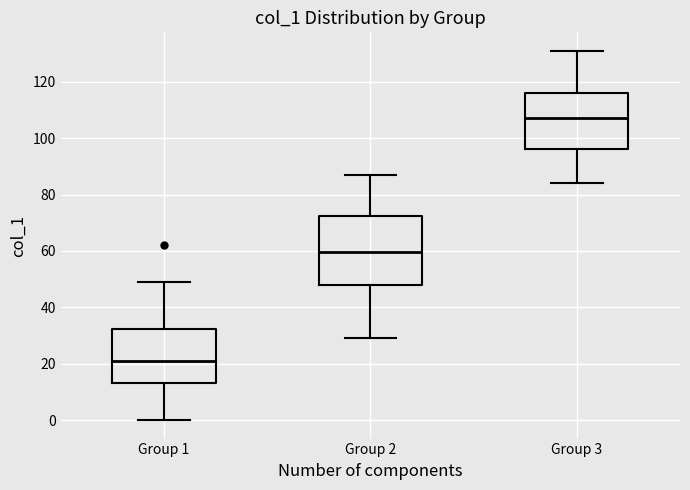

Reading left to right, transcribe this box plot: for each box, give where its median line is, the range the box spans, and where its two whiskers end, as read against the y-axis. The values are not printed on the chart, so give them approximately, as read against the axis.

Group 1: median 22, box 14 to 32, whiskers 0 to 50
Group 2: median 60, box 48 to 72, whiskers 30 to 88
Group 3: median 108, box 96 to 116, whiskers 84 to 132